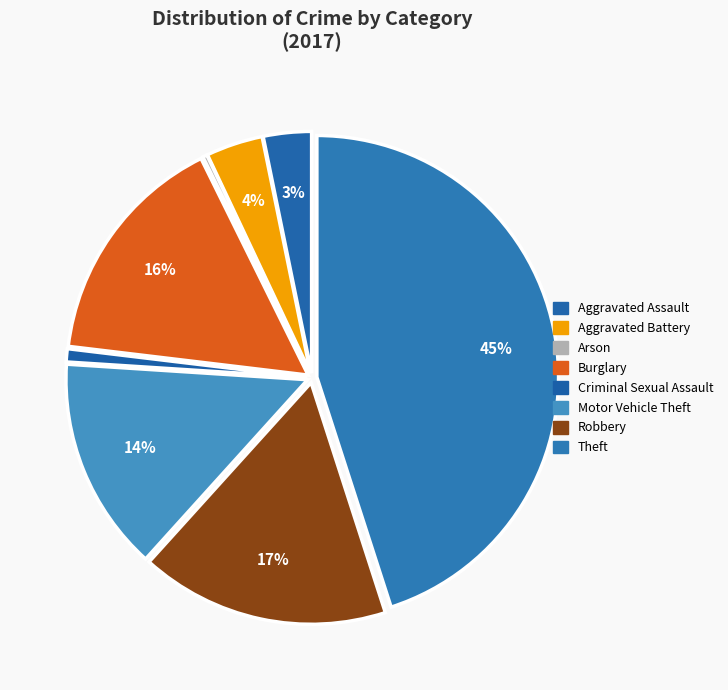

The Motor Vehicle Theft slice represents 14% of the pie. True or false?

True